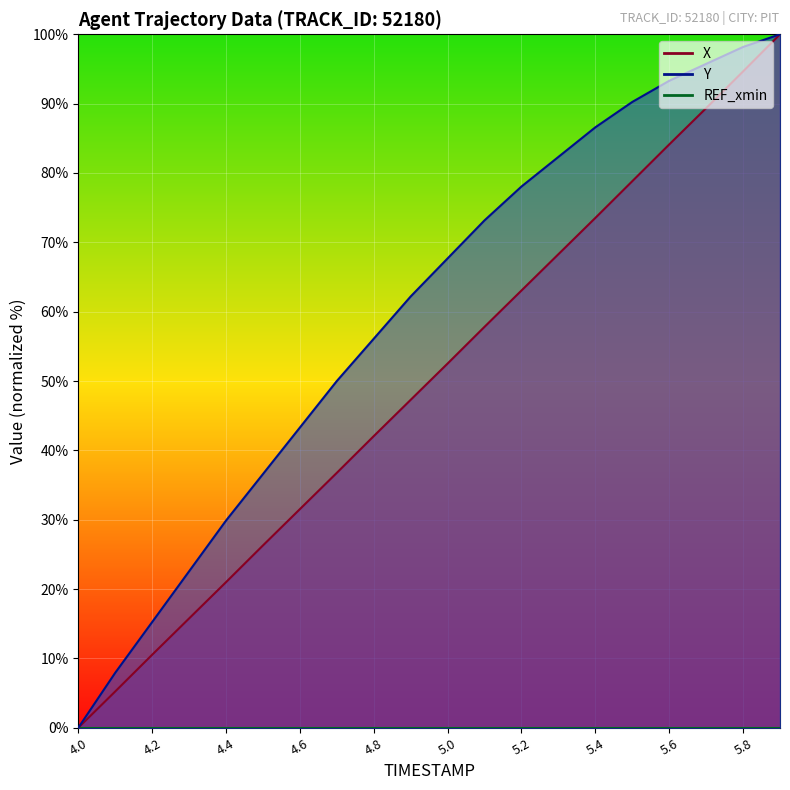

At which label does Y reach its peak?

5.9